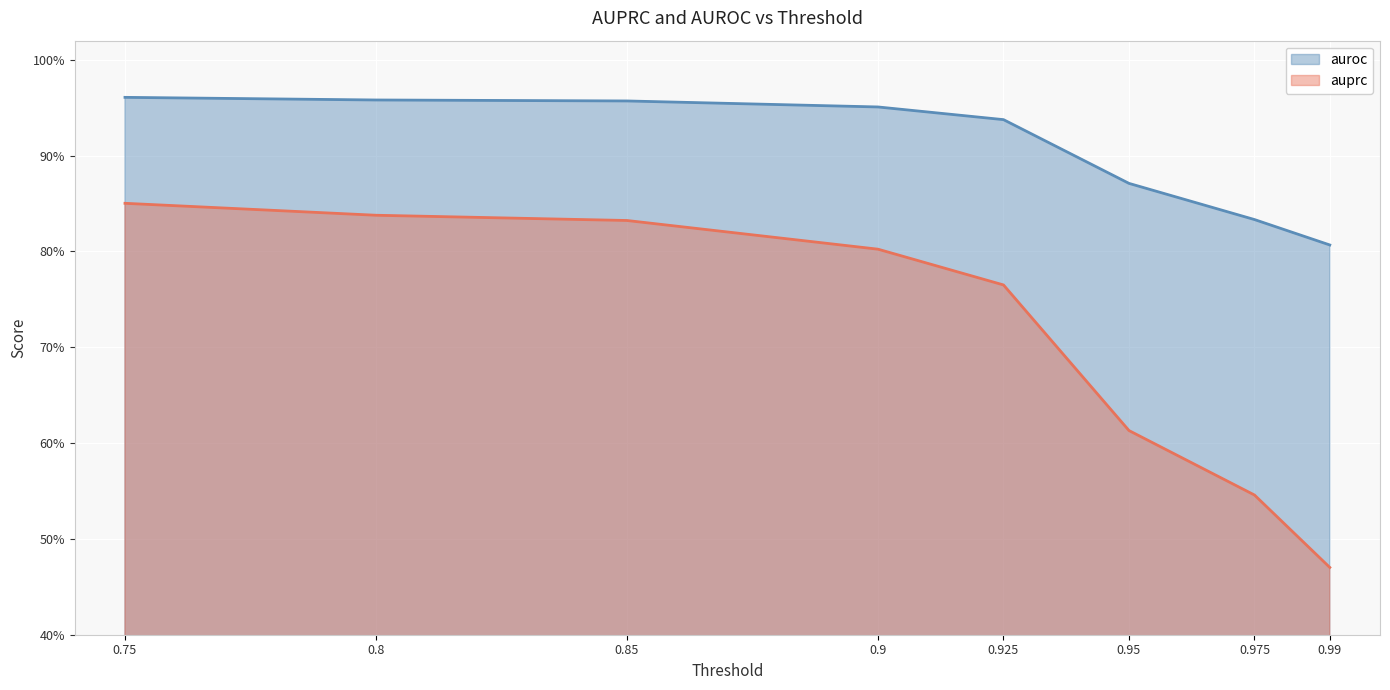

What is the difference between the second highest and second lowest values in the auroc series?

0.1